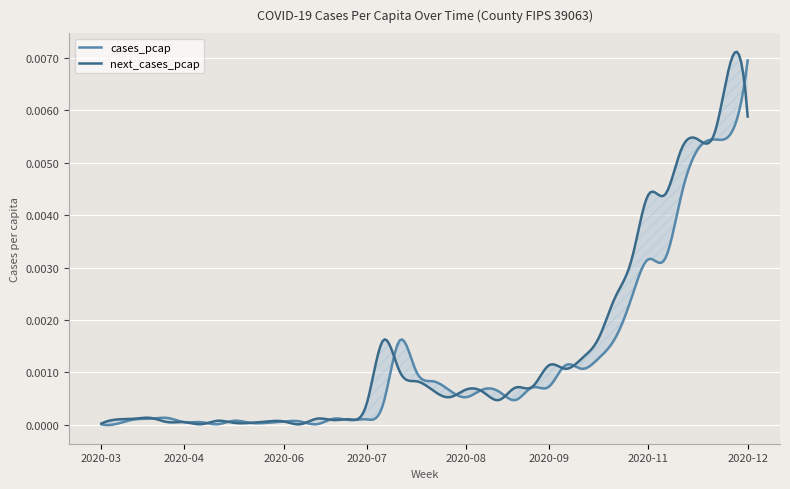

What are all the series names shown in the legend?

cases_pcap, next_cases_pcap